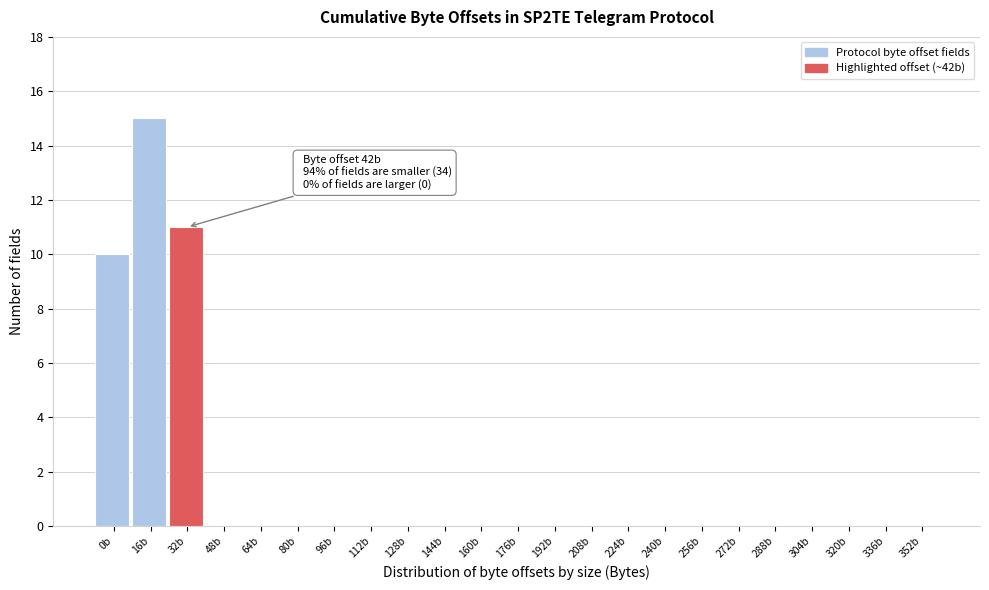

Reading left to right, list all the values displayed in this chart.

0b=10	16b=15	32b=11	48b=0	64b=0	80b=0	96b=0	112b=0	128b=0	144b=0	160b=0	176b=0	192b=0	208b=0	224b=0	240b=0	256b=0	272b=0	288b=0	304b=0	320b=0	336b=0	352b=0